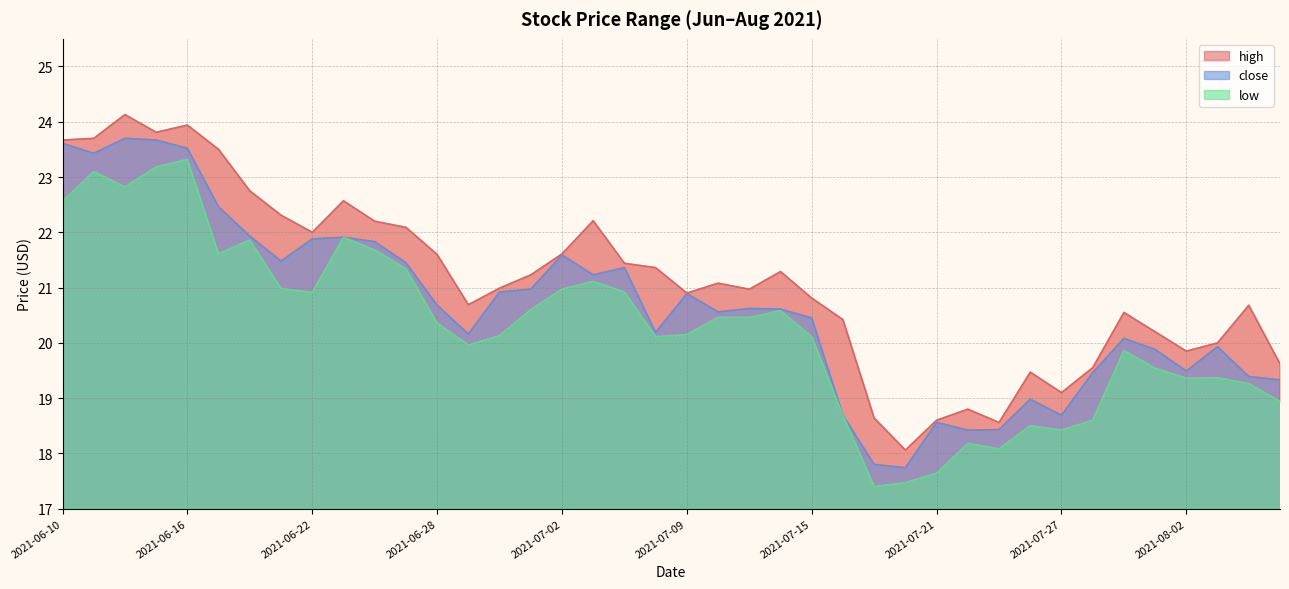

True or false: low has more than 1 interior local peaks.

True